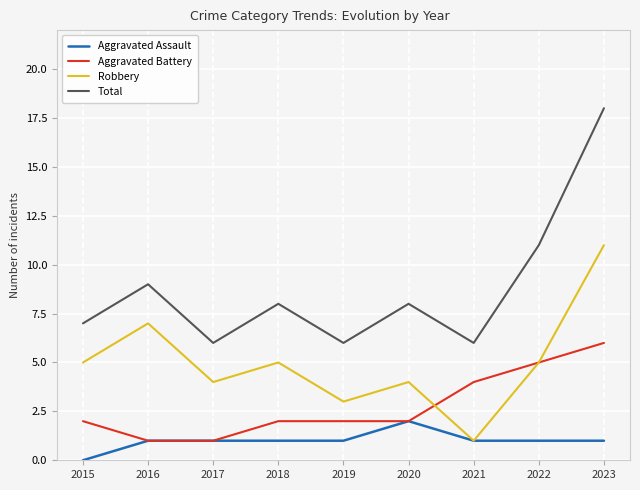

What is the spread (max minus min) of values at 2022?

10